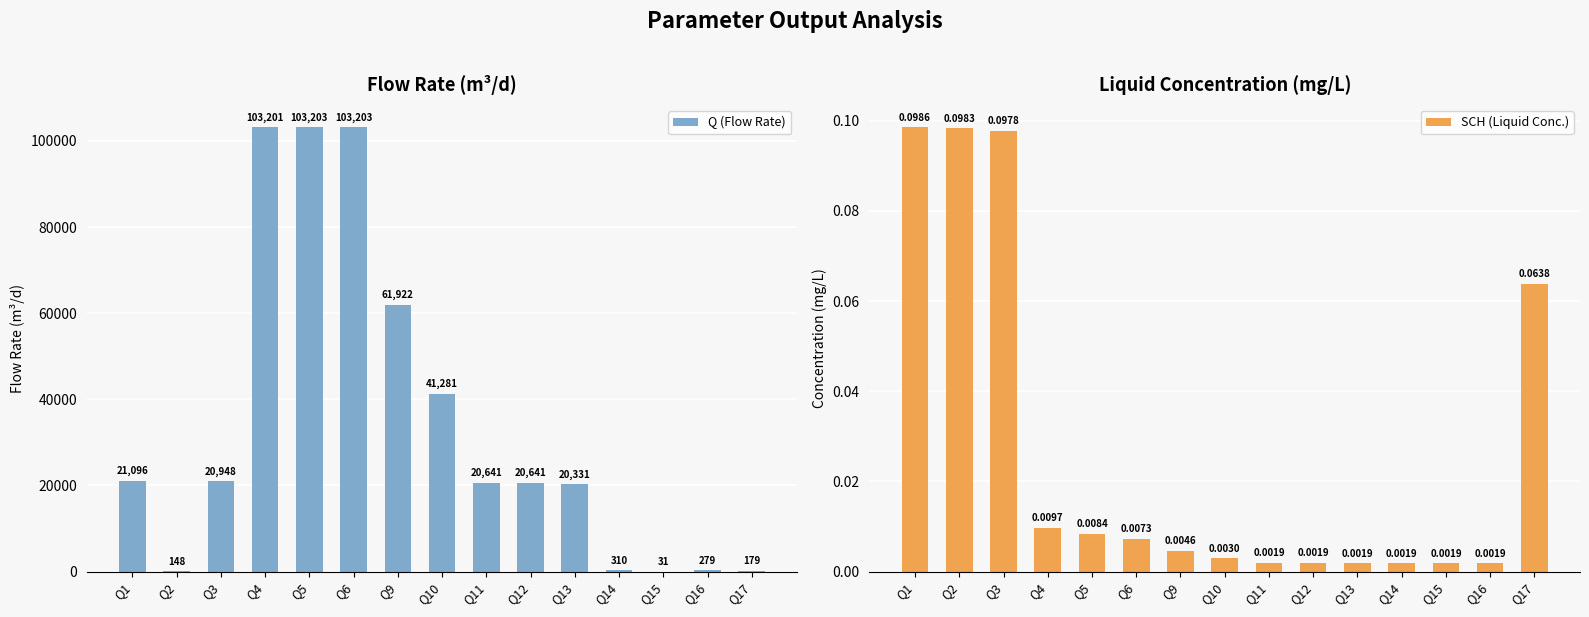

What is the highest value of the SCH (Liquid Conc.) series?

0.1